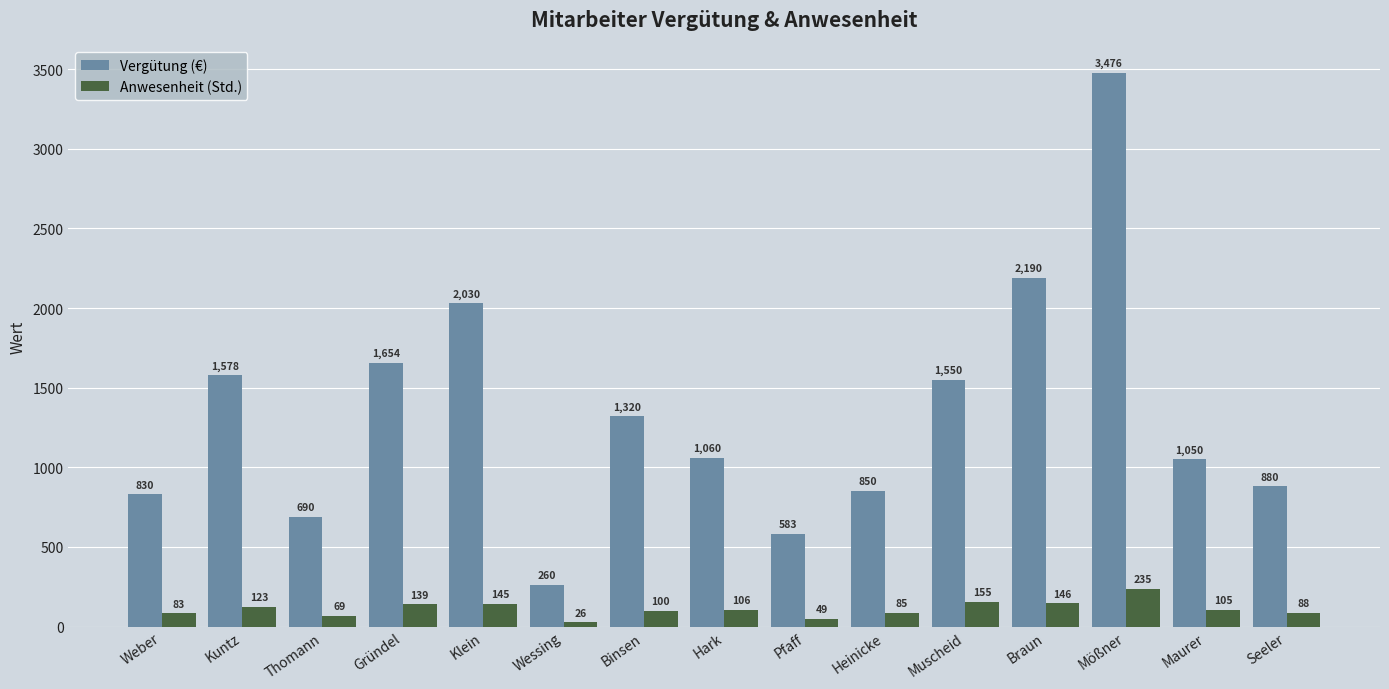

What is the smallest value displayed?

26.0